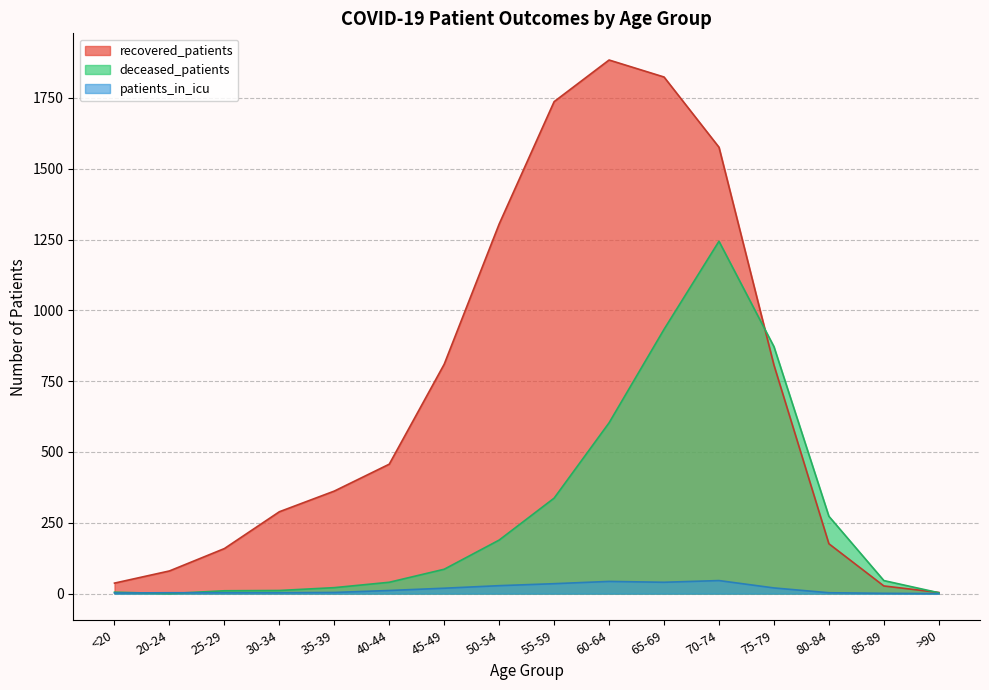

Which has a higher value, 25-29 or 65-69?

65-69